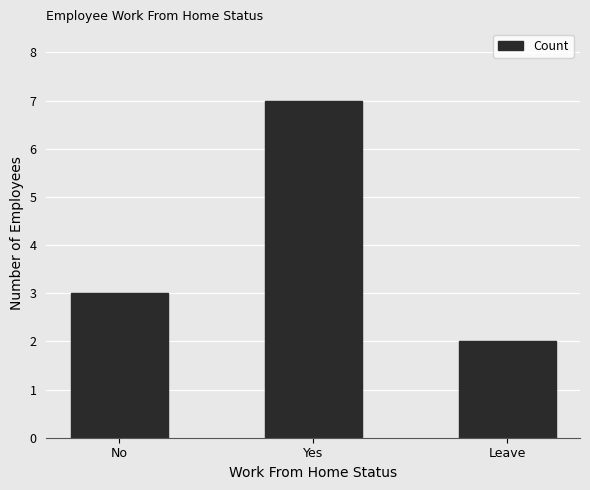

How many data points are less than 3?

1